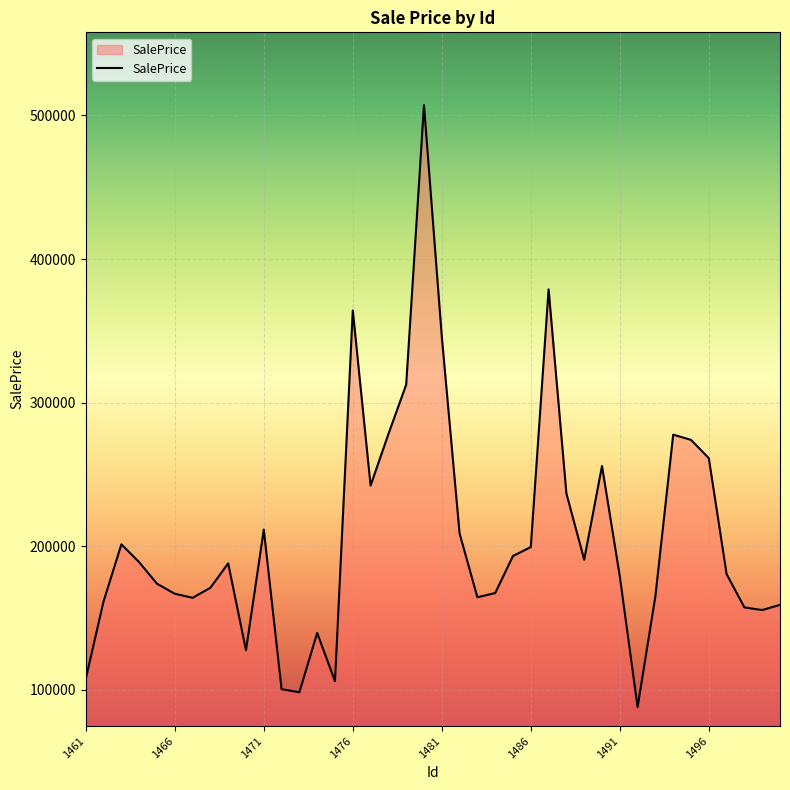

What is the maximum value shown in the chart?

507103.6